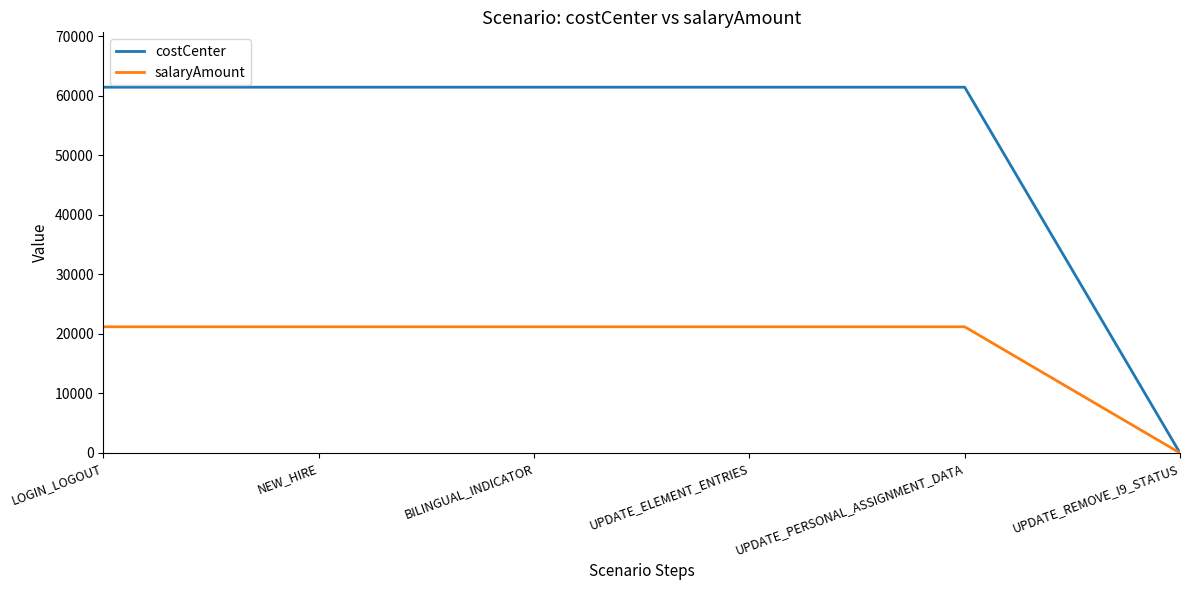

Which series changed the most between UPDATE_PERSONAL_ASSIGNMENT_DATA and UPDATE_REMOVE_I9_STATUS?

costCenter